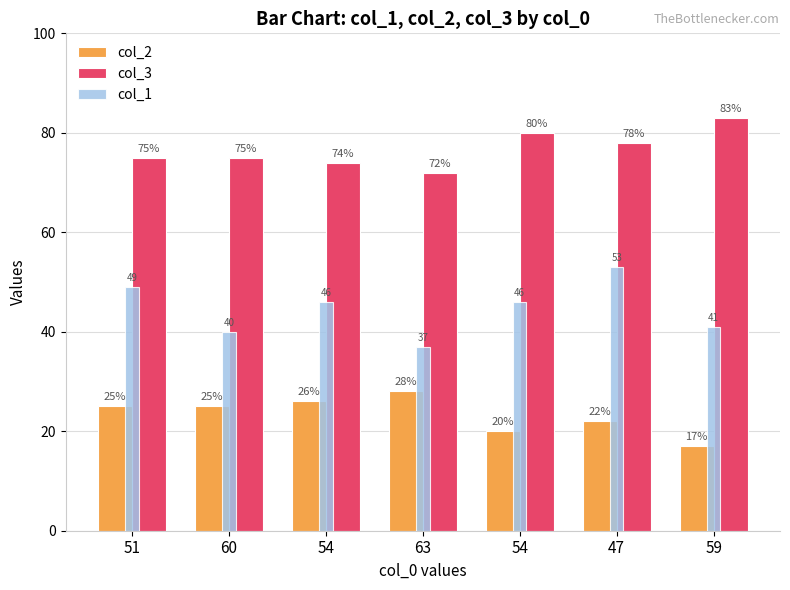

What is the difference between the maximum and minimum values in the col_3 series?

11